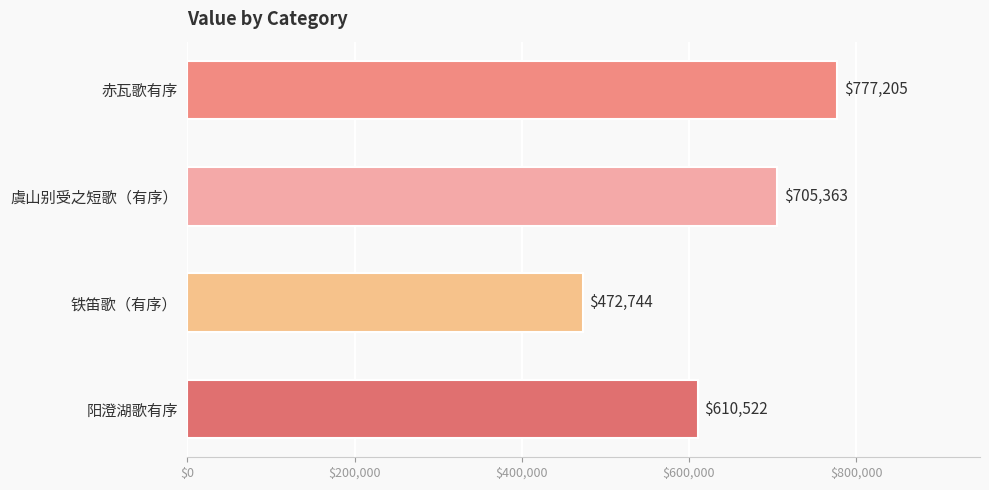

Which category has the highest value across all series?

赤瓦歌有序